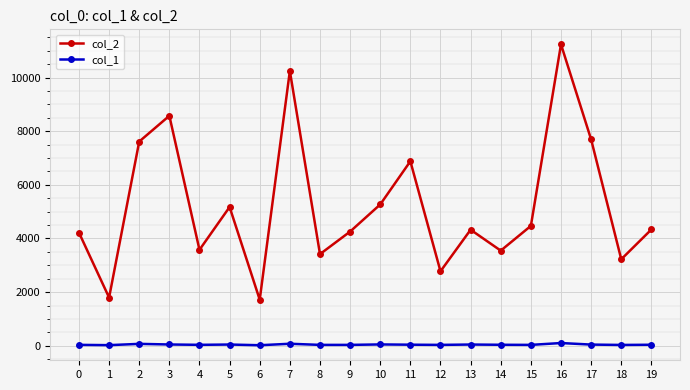

Between 6 and 9, which series saw the biggest shift?

col_2